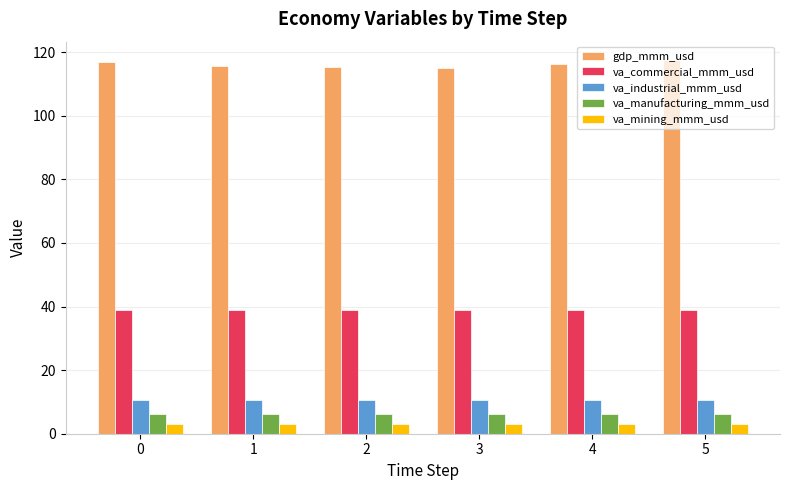

What is the value of the gdp_mmm_usd bar at the 4th from the left?

115.0